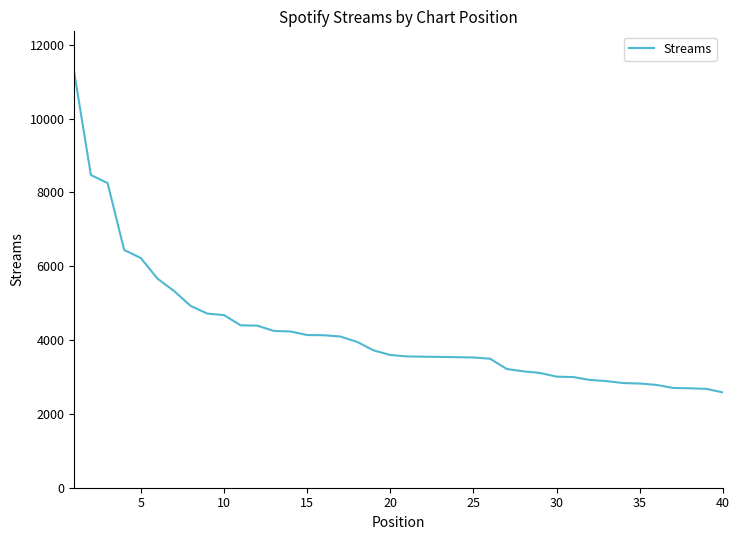

What is the minimum value shown in the chart?

2581